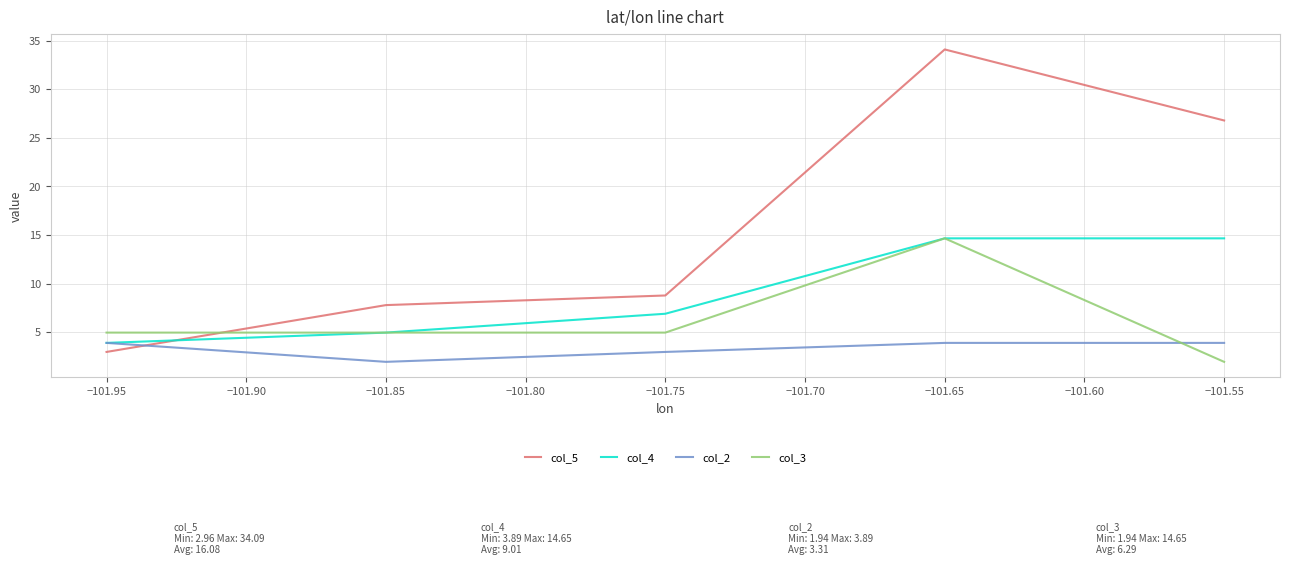

How many lines are shown in the chart?

4